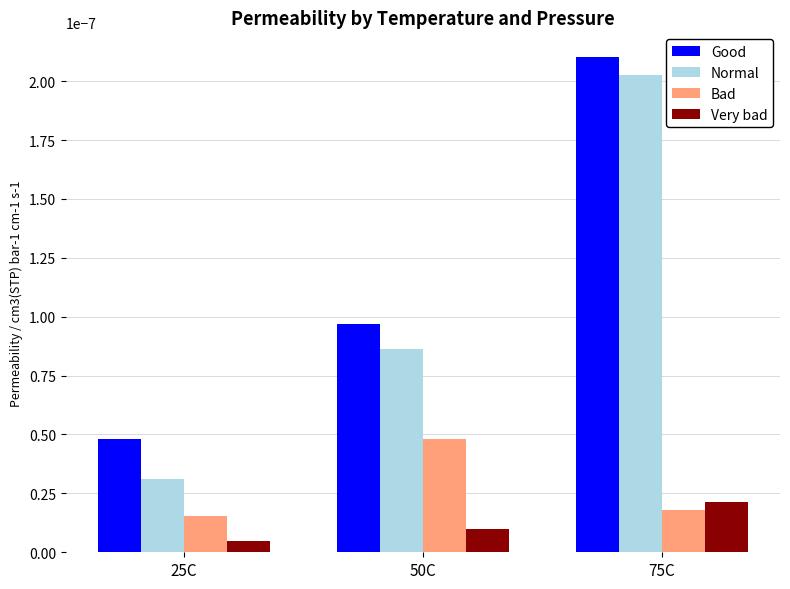

Count the number of data series in this chart.

4